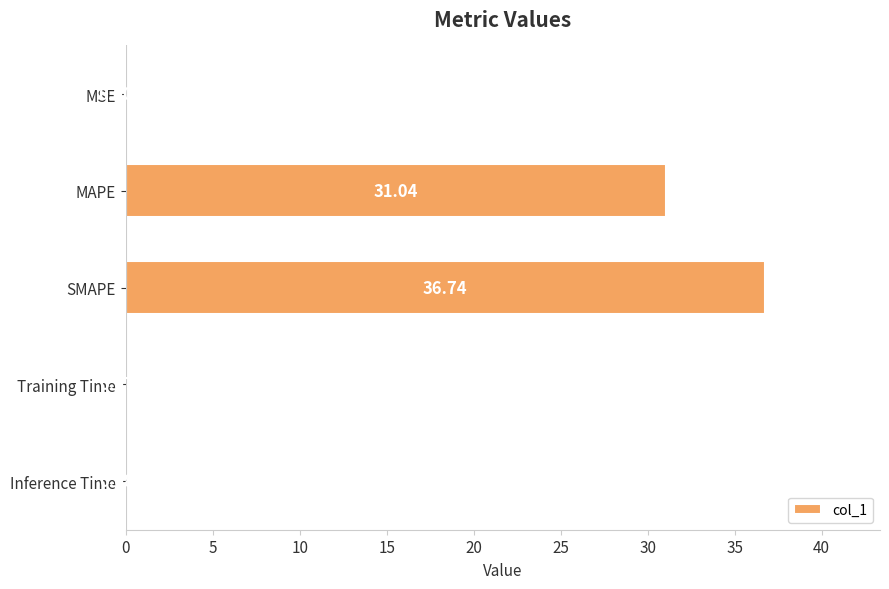

At which label is the value closest to 18?

MAPE